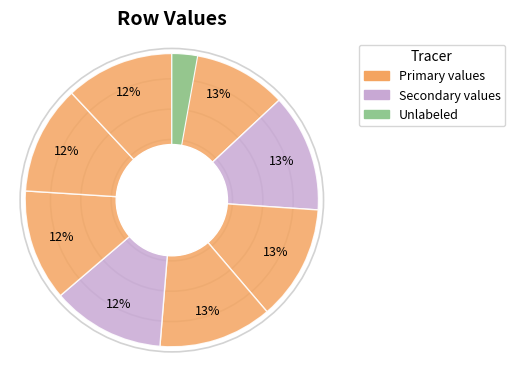

Does 15 represent more than half of the total?

No